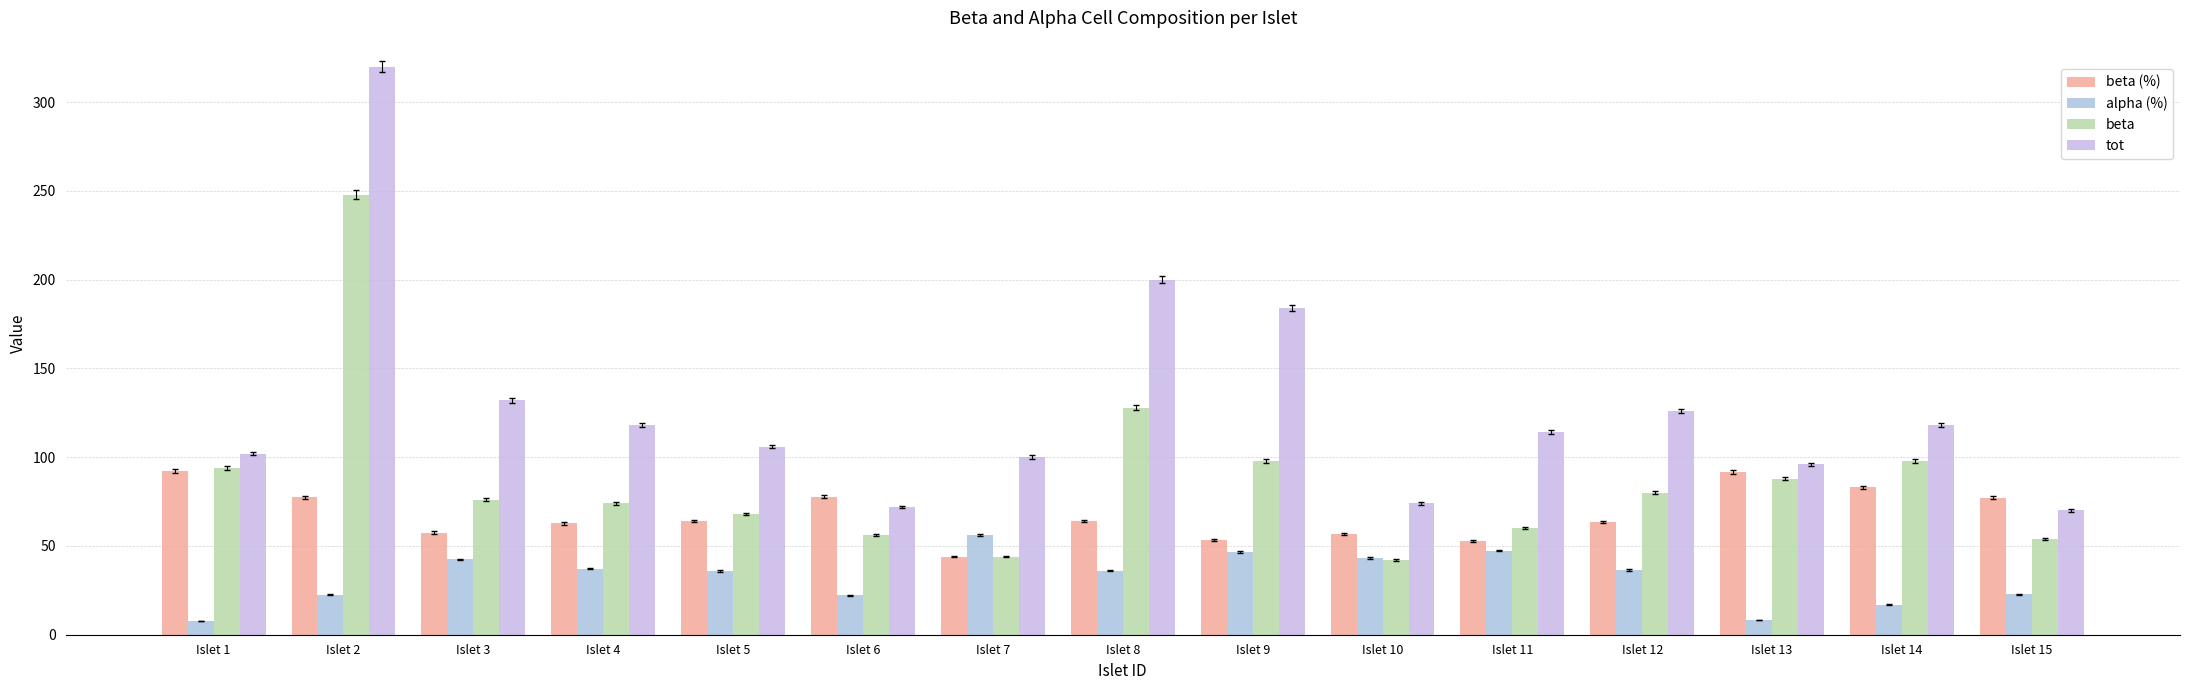

Does the chart contain stacked bars?

No